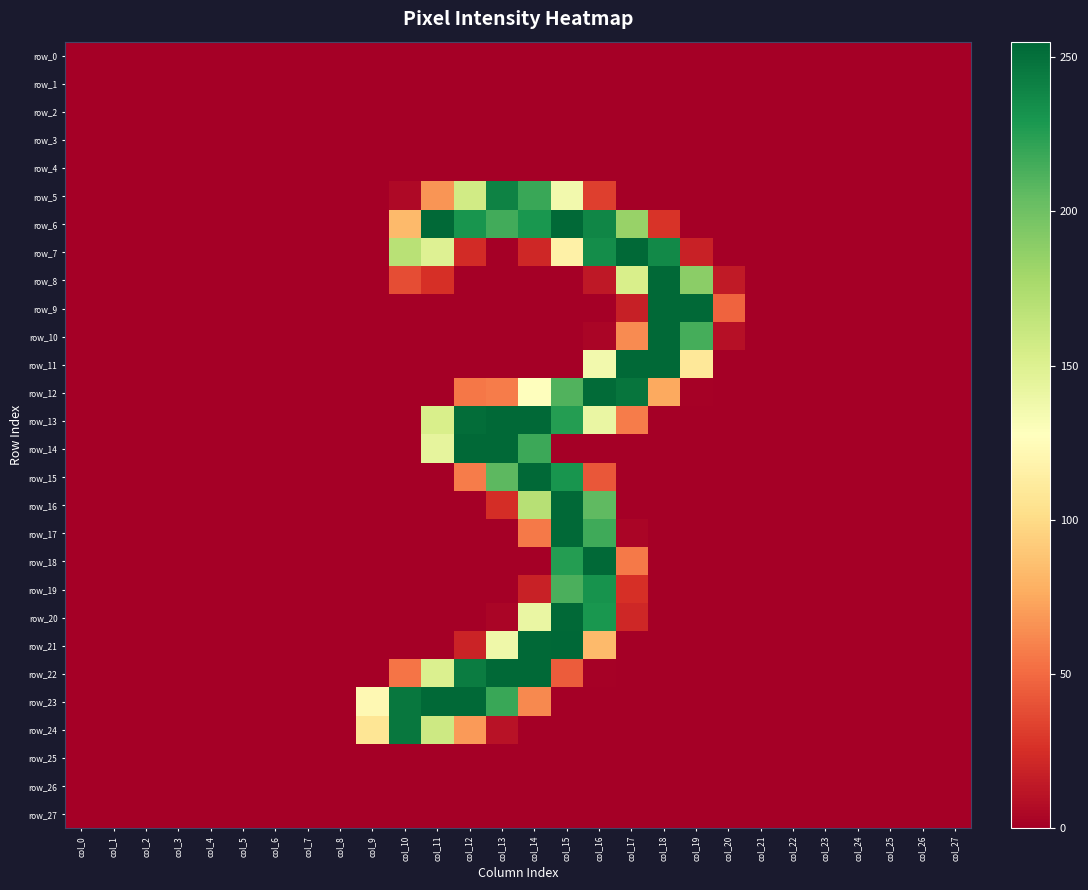

Is it true that row_8 equals 0 at col_4?

True